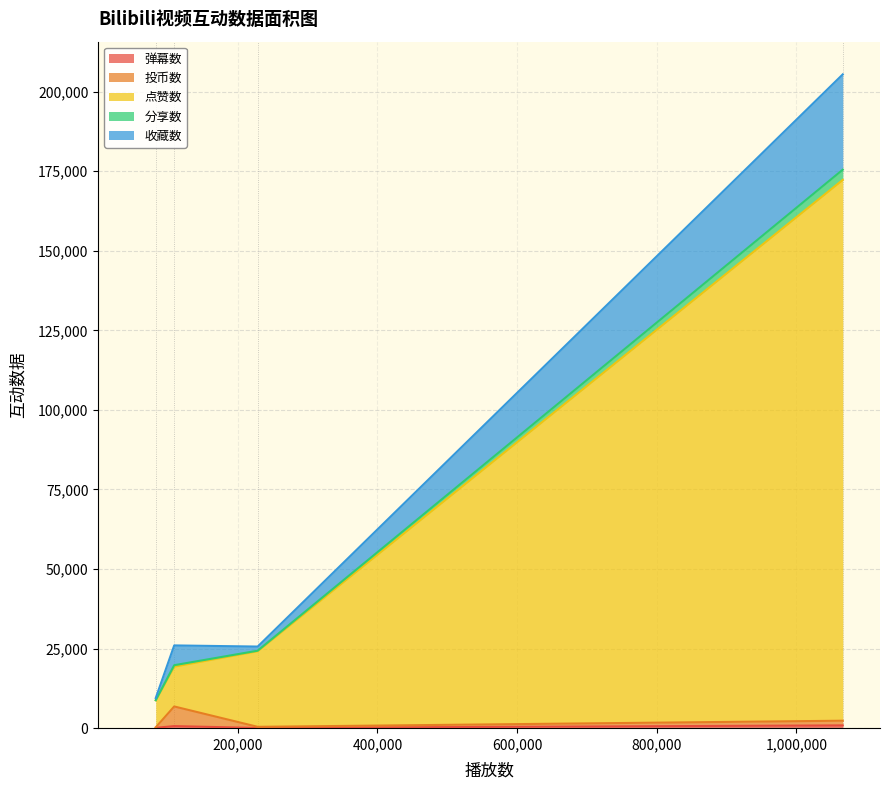

Is the value of 分享数 at 技术要创新，营销要守正。中国汽车你追我赶，接棒向前！ greater than the value of 点赞数 at 技术要创新，营销要守正。中国汽车你追我赶，接棒向前！?

No